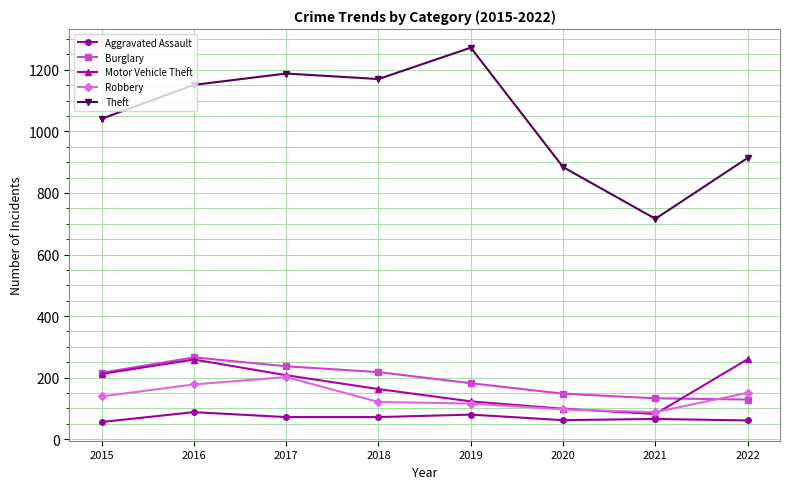

At which label is Robbery closest to 145?

2015